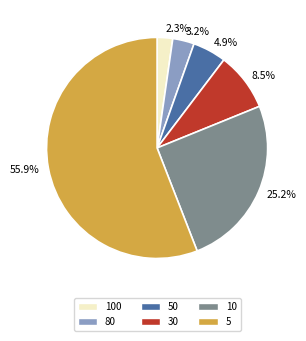

Rank the categories by value from lowest to highest.

2.3%, 3.2%, 4.9%, 8.5%, 25.2%, 55.9%